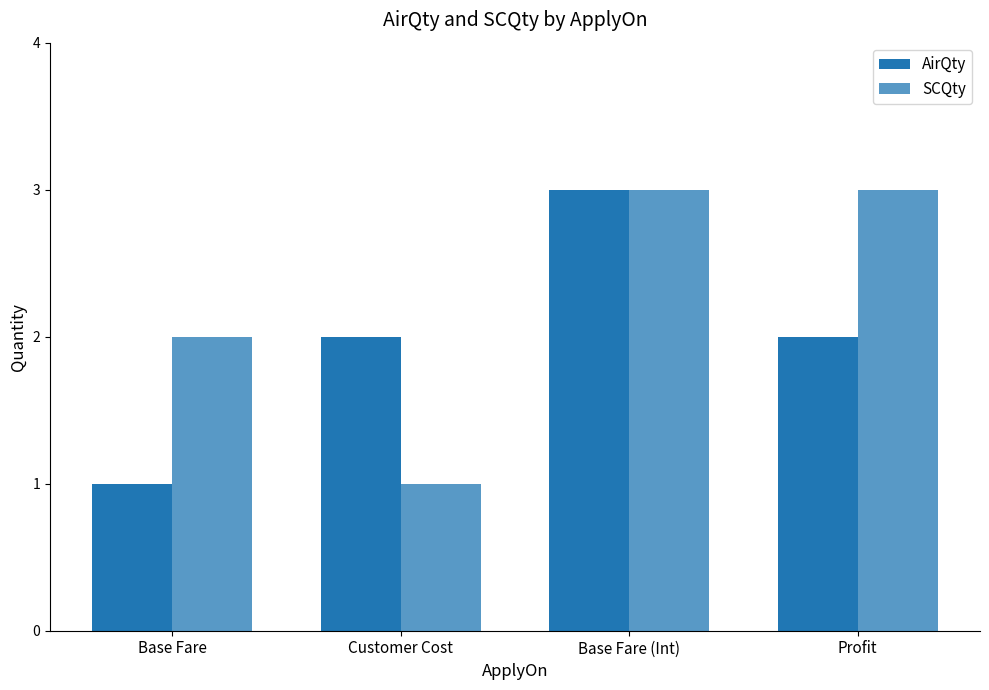

How many groups of bars are there?

4